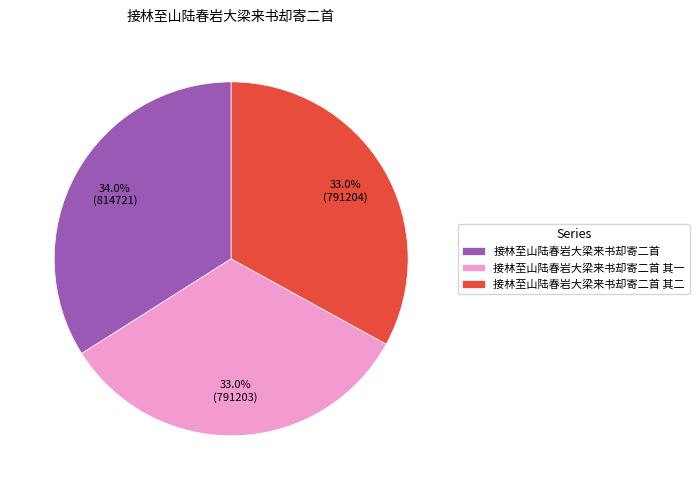

What is the largest slice in the pie chart?

接林至山陆春岩大梁来书却寄二首